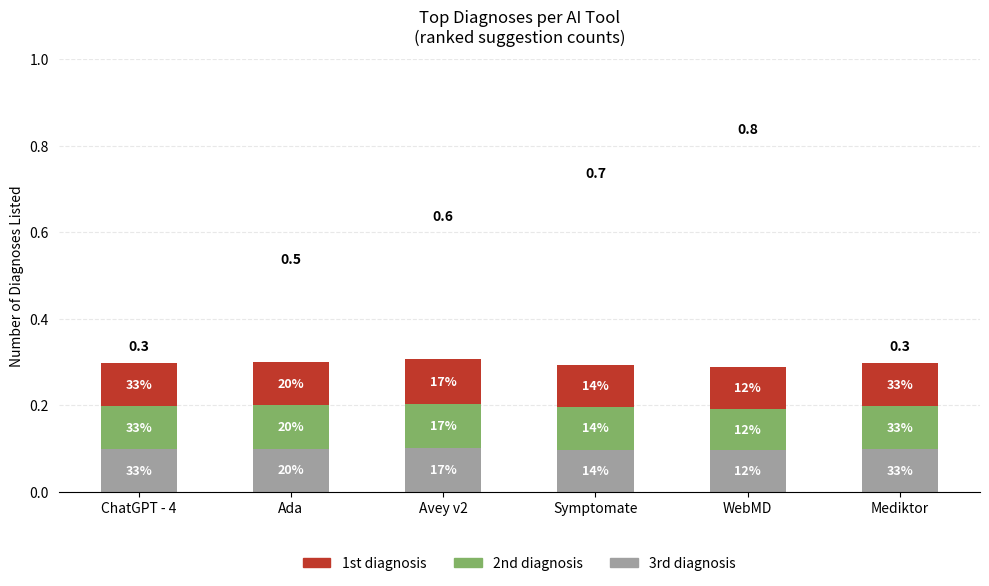

Where is 1st diagnosis nearest to the value 0?

WebMD